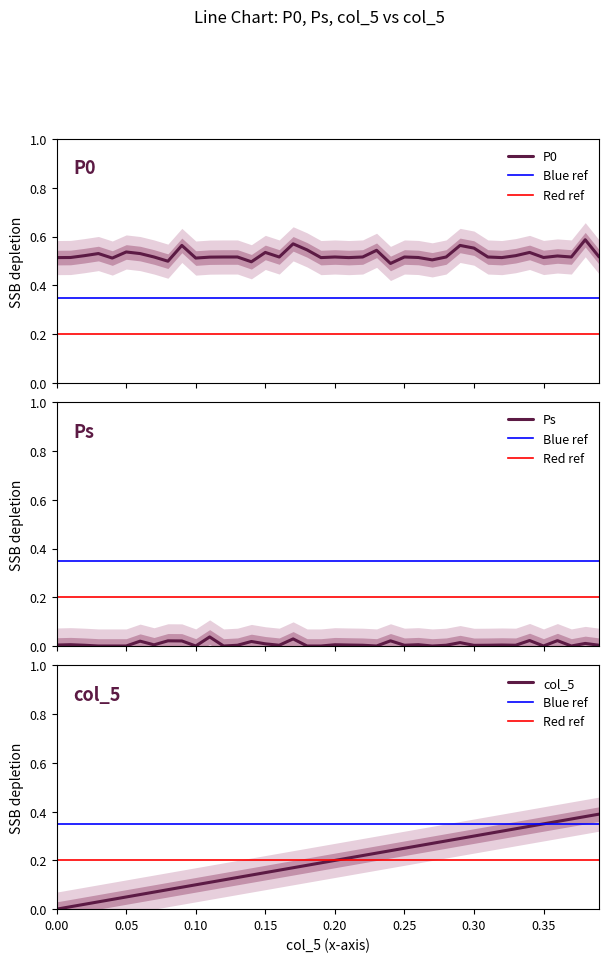

Rank the series by their maximum value, from lowest to highest.

Ps, x, P0